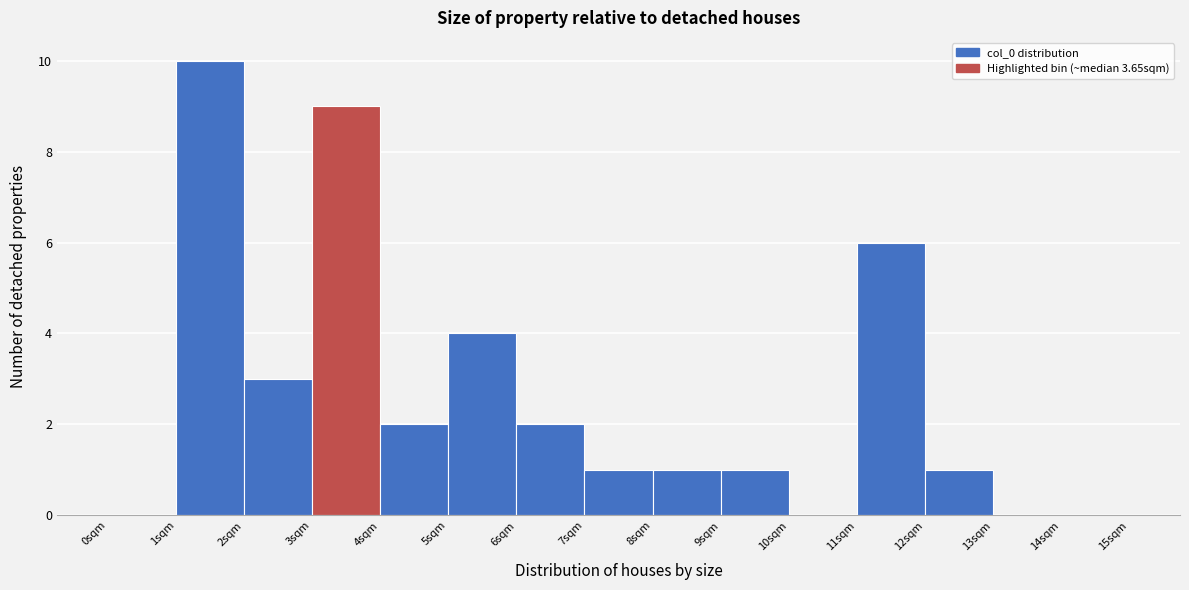

Over which range of the x-axis is the bar tallest?

1 to 2